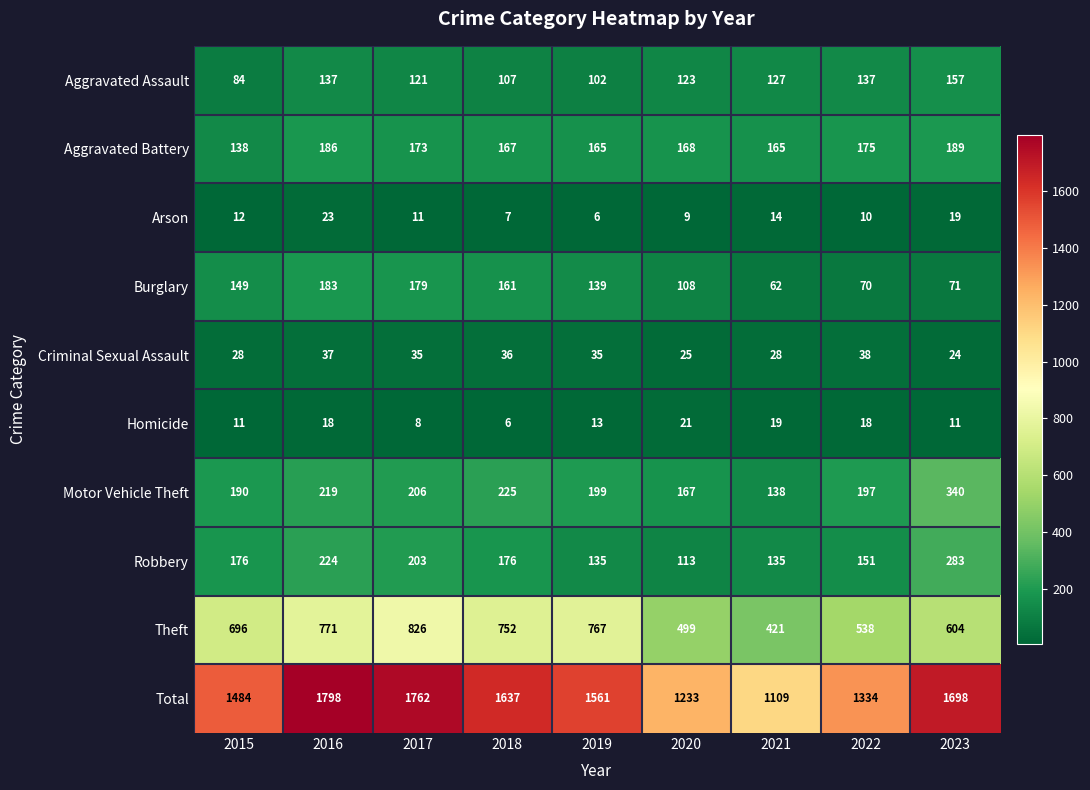

Rank the series by their maximum value, from highest to lowest.

Total, Theft, Motor Vehicle Theft, Robbery, Aggravated Battery, Burglary, Aggravated Assault, Criminal Sexual Assault, Arson, Homicide